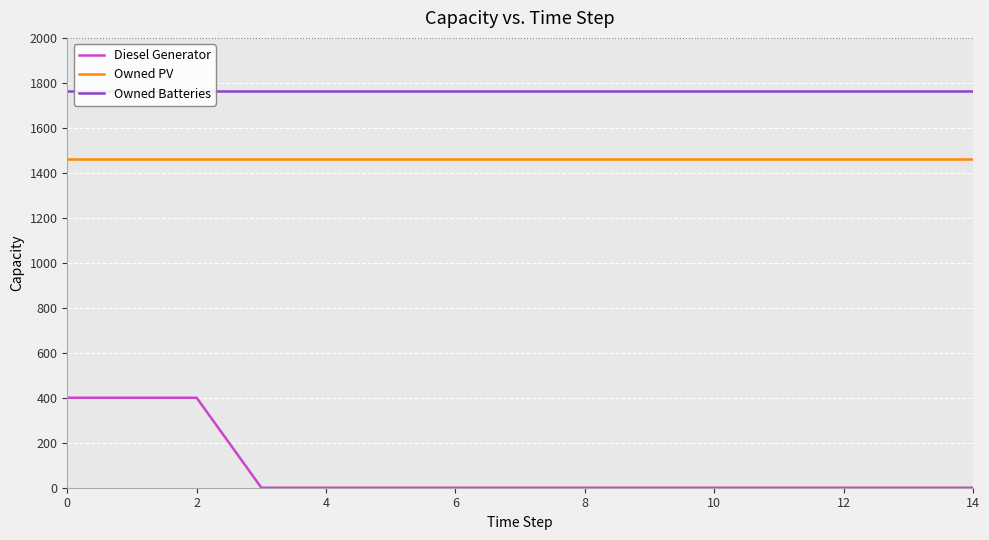

True or false: Owned PV and Owned Batteries cross at least once.

False